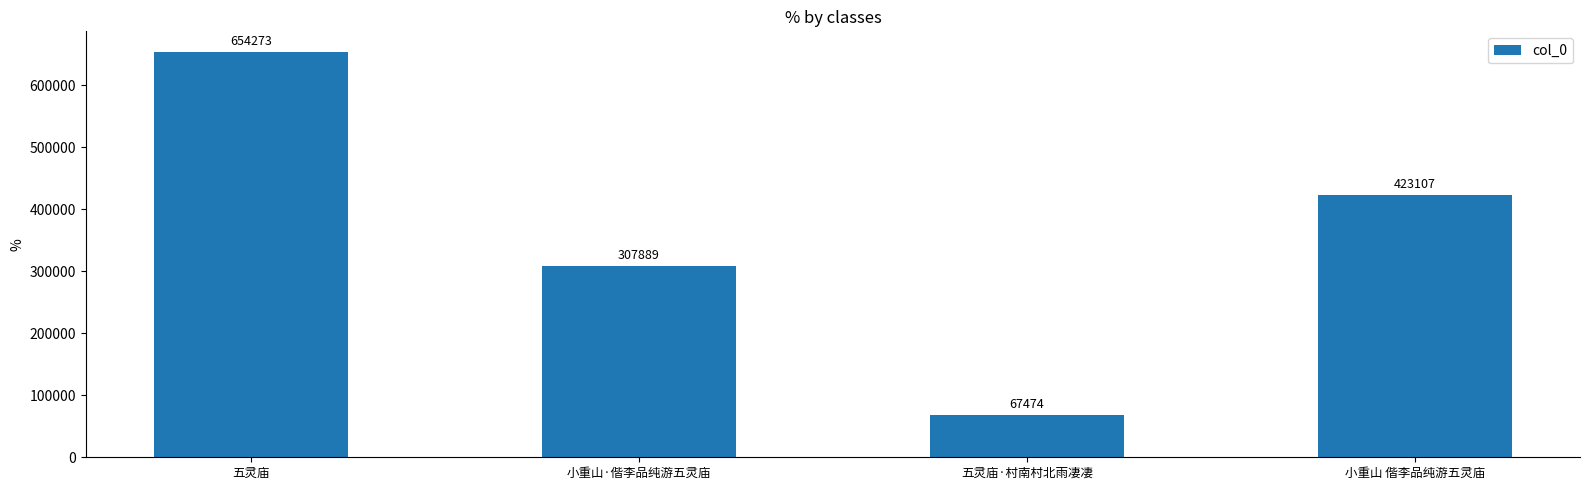

Reading right to left, what are all the values shown in this chart?

423107	67474	307889	654273